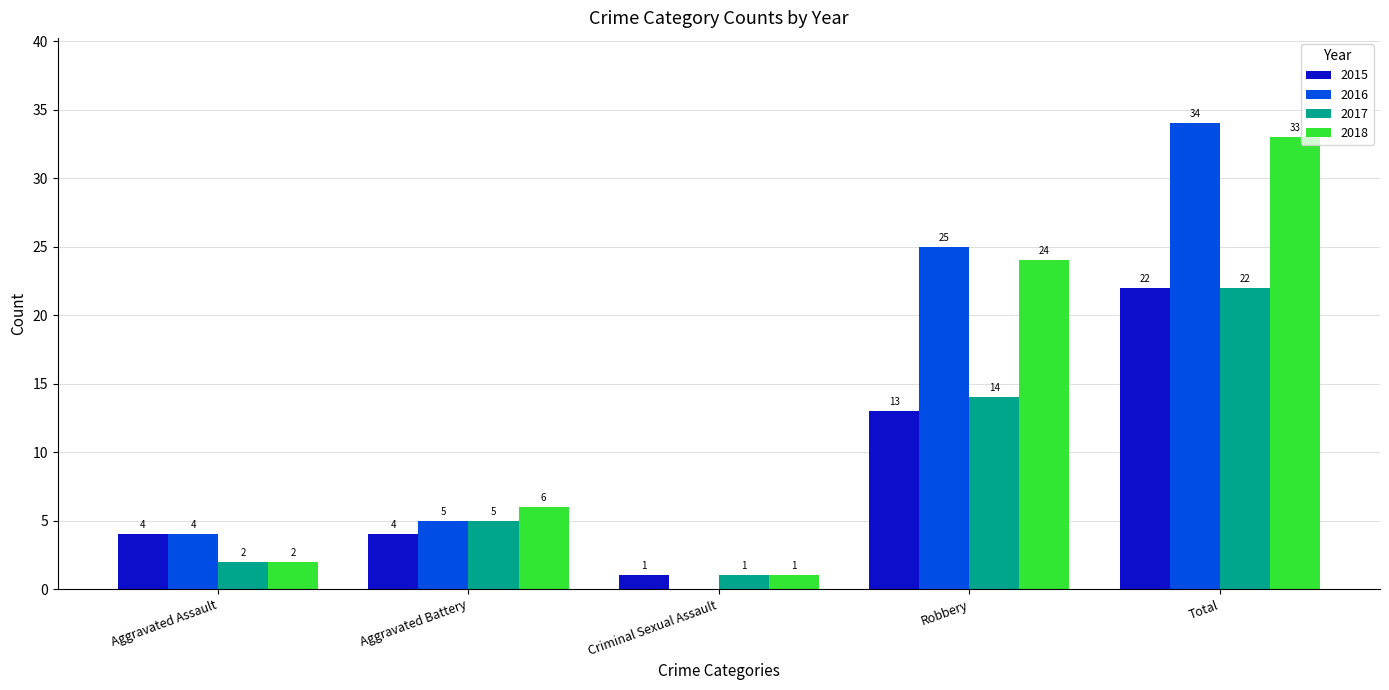

What is the sum of the 2017 values at Total and Aggravated Assault?

24